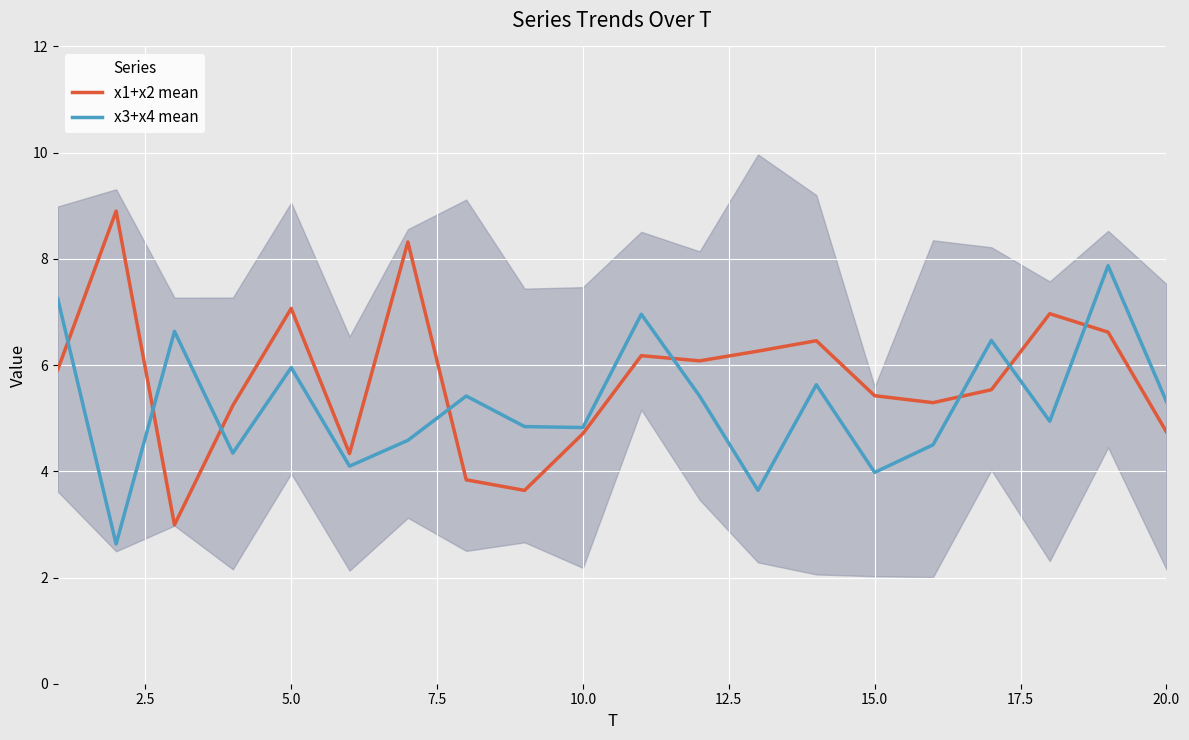

Which series ends up on top after the final intersection of x1+x2 mean and x3+x4 mean?

x3+x4 mean